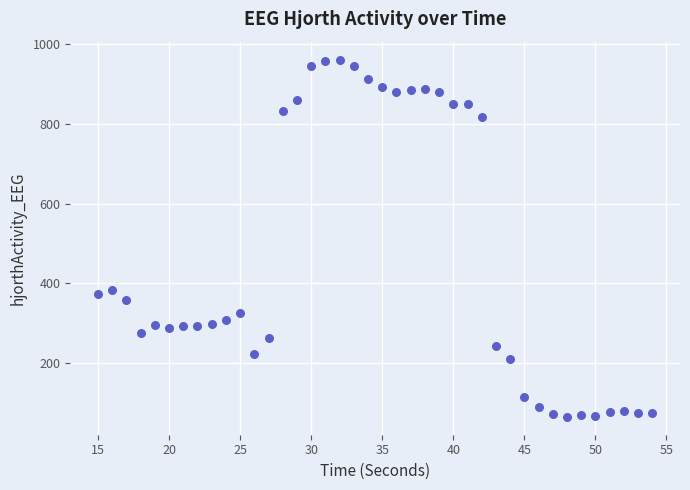

What is the range of X values (max minus min)?

39.0